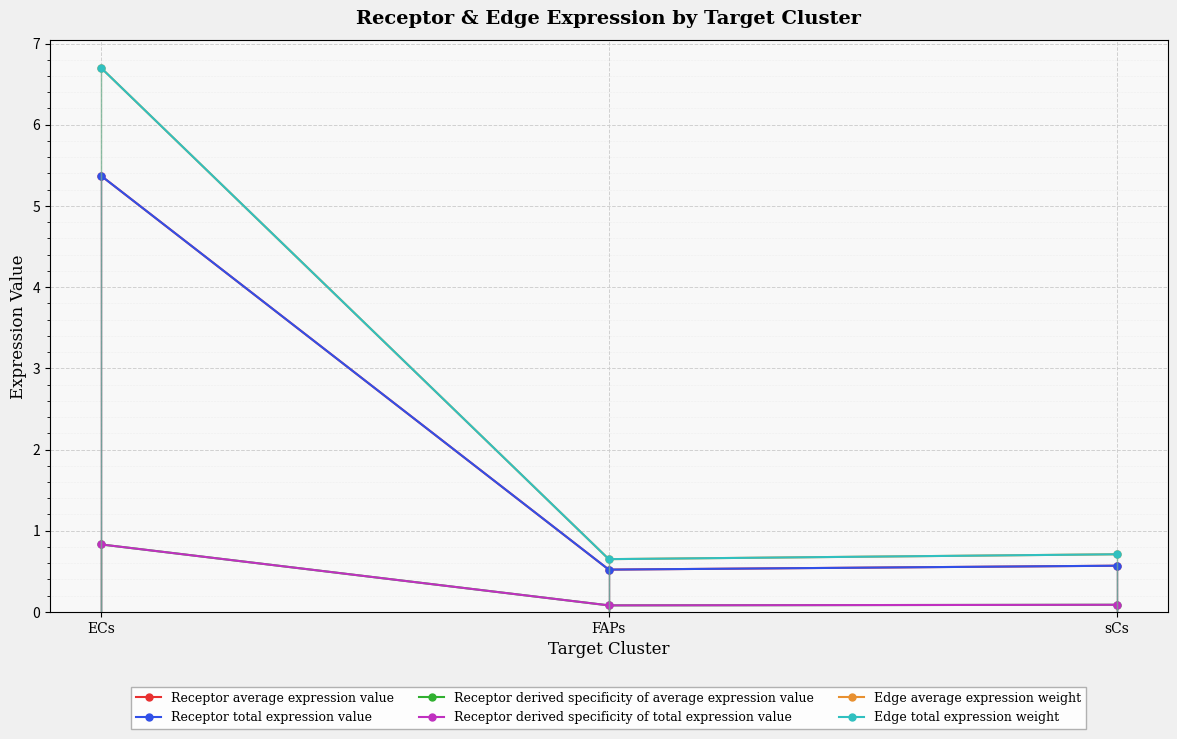

What is the sum of all Edge average expression weight values?

8.1